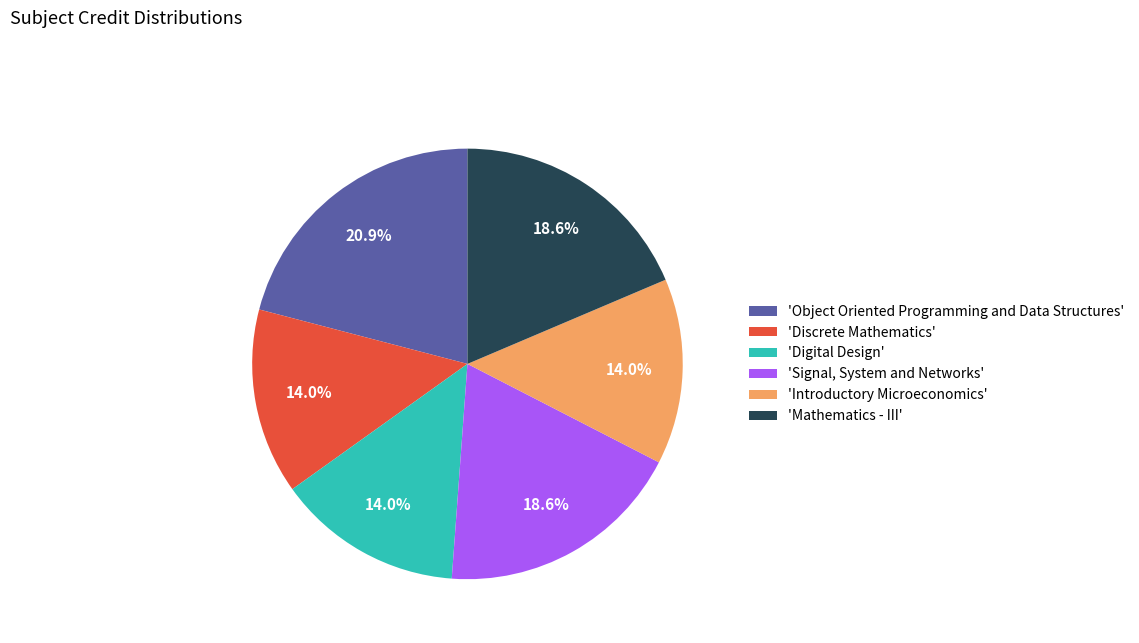

What is the ratio of the value at 'Mathematics - III' to the value at 'Digital Design'?

1.3